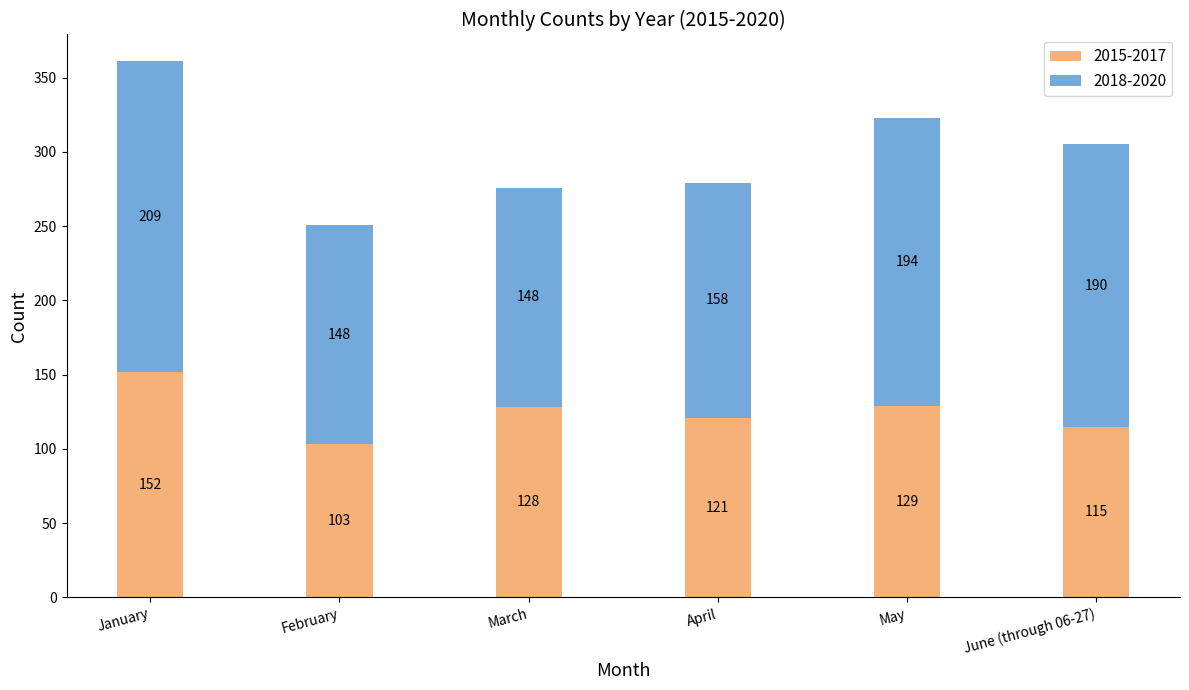

Does the chart contain any negative values?

No